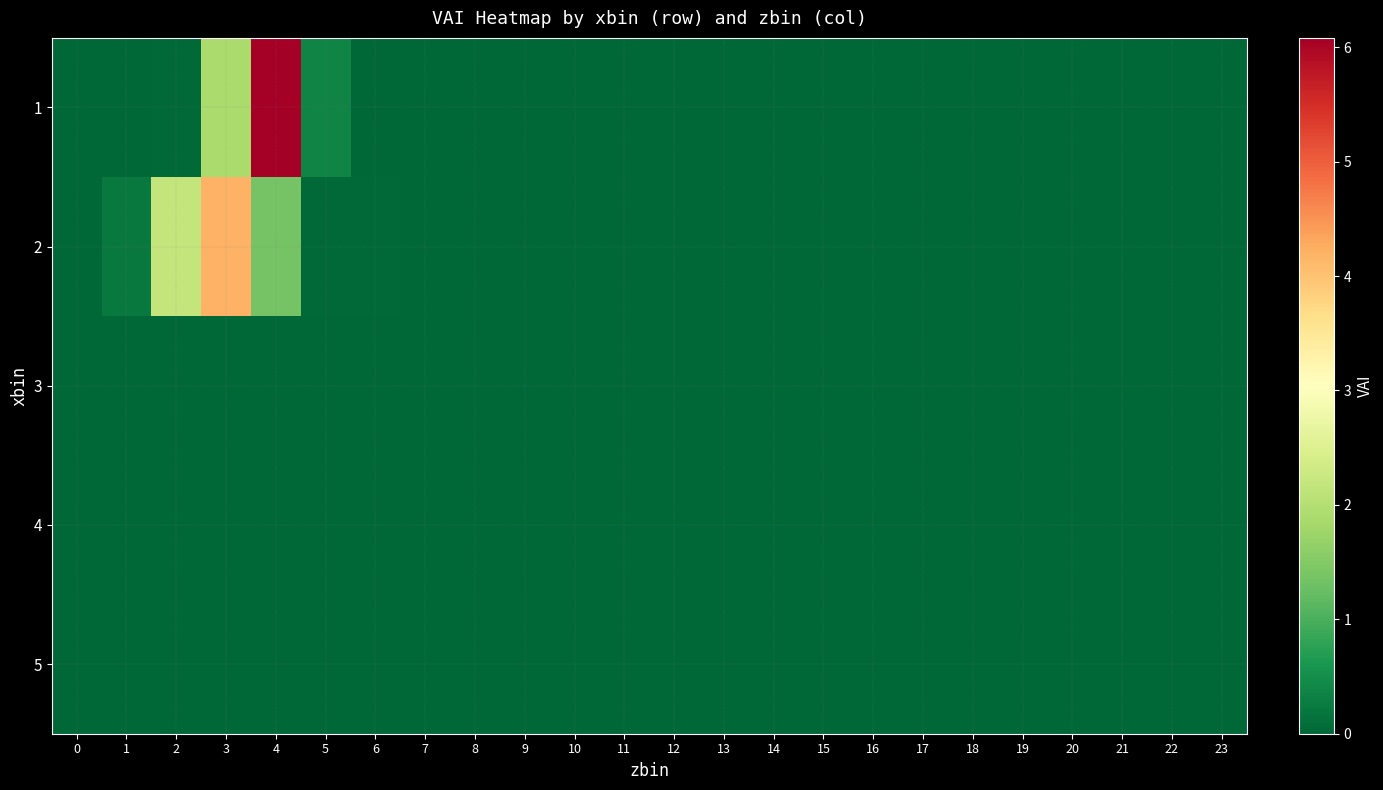

Reading left to right, transcribe all the data shown in this chart.

1: 0=0.0	1=0.0	2=0.0	3=1.9	4=6.1	5=0.4	6=0.0	7=0.0	8=0.0	9=0.0	10=0.0	11=0.0	12=0.0	13=0.0	14=0.0	15=0.0	16=0.0	17=0.0	18=0.0	19=0.0	20=0.0	21=0.0	22=0.0	23=0.0
2: 0=0.0	1=0.2	2=2.2	3=4.2	4=1.4	5=0.0	6=0.0	7=0.0	8=0.0	9=0.0	10=0.0	11=0.0	12=0.0	13=0.0	14=0.0	15=0.0	16=0.0	17=0.0	18=0.0	19=0.0	20=0.0	21=0.0	22=0.0	23=0.0
3: 0=0.0	1=0.0	2=0.0	3=0.0	4=0.0	5=0.0	6=0.0	7=0.0	8=0.0	9=0.0	10=0.0	11=0.0	12=0.0	13=0.0	14=0.0	15=0.0	16=0.0	17=0.0	18=0.0	19=0.0	20=0.0	21=0.0	22=0.0	23=0.0
4: 0=0.0	1=0.0	2=0.0	3=0.0	4=0.0	5=0.0	6=0.0	7=0.0	8=0.0	9=0.0	10=0.0	11=0.0	12=0.0	13=0.0	14=0.0	15=0.0	16=0.0	17=0.0	18=0.0	19=0.0	20=0.0	21=0.0	22=0.0	23=0.0
5: 0=0.0	1=0.0	2=0.0	3=0.0	4=0.0	5=0.0	6=0.0	7=0.0	8=0.0	9=0.0	10=0.0	11=0.0	12=0.0	13=0.0	14=0.0	15=0.0	16=0.0	17=0.0	18=0.0	19=0.0	20=0.0	21=0.0	22=0.0	23=0.0